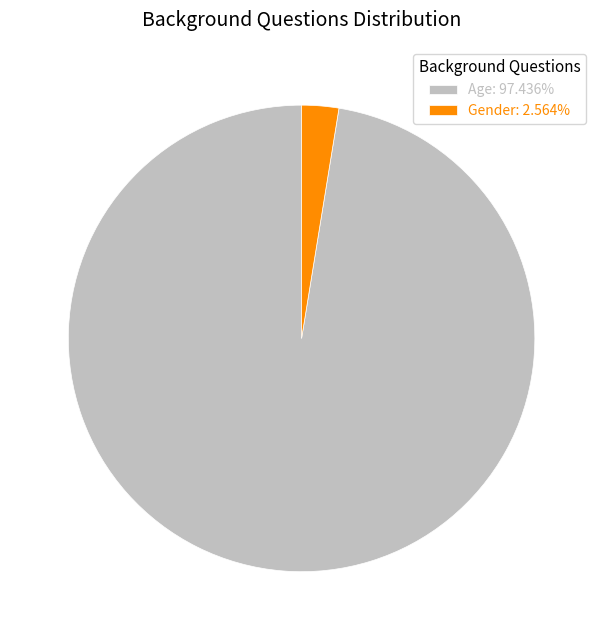

Does Gender: 2.564% represent more than half of the total?

No